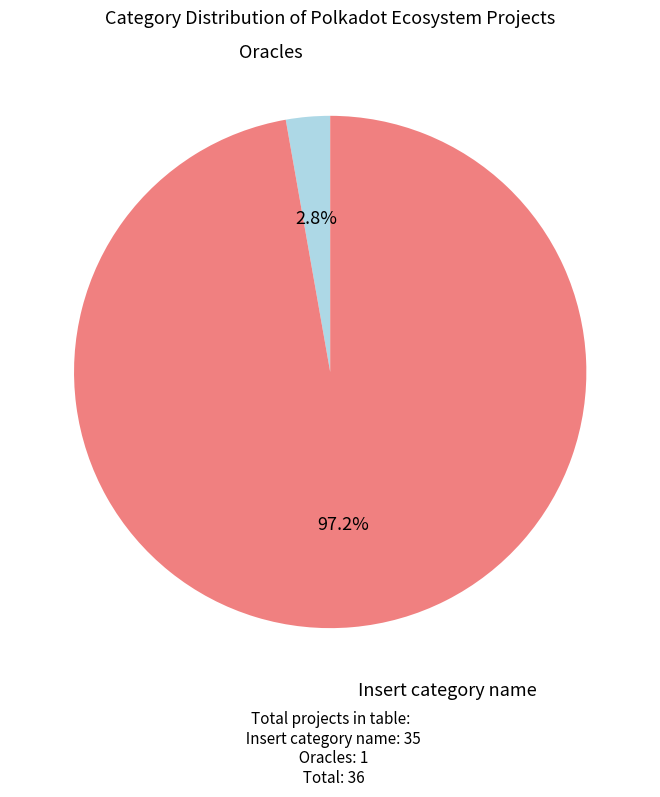

Combined, do Insert category name and Oracles account for over 50%?

Yes